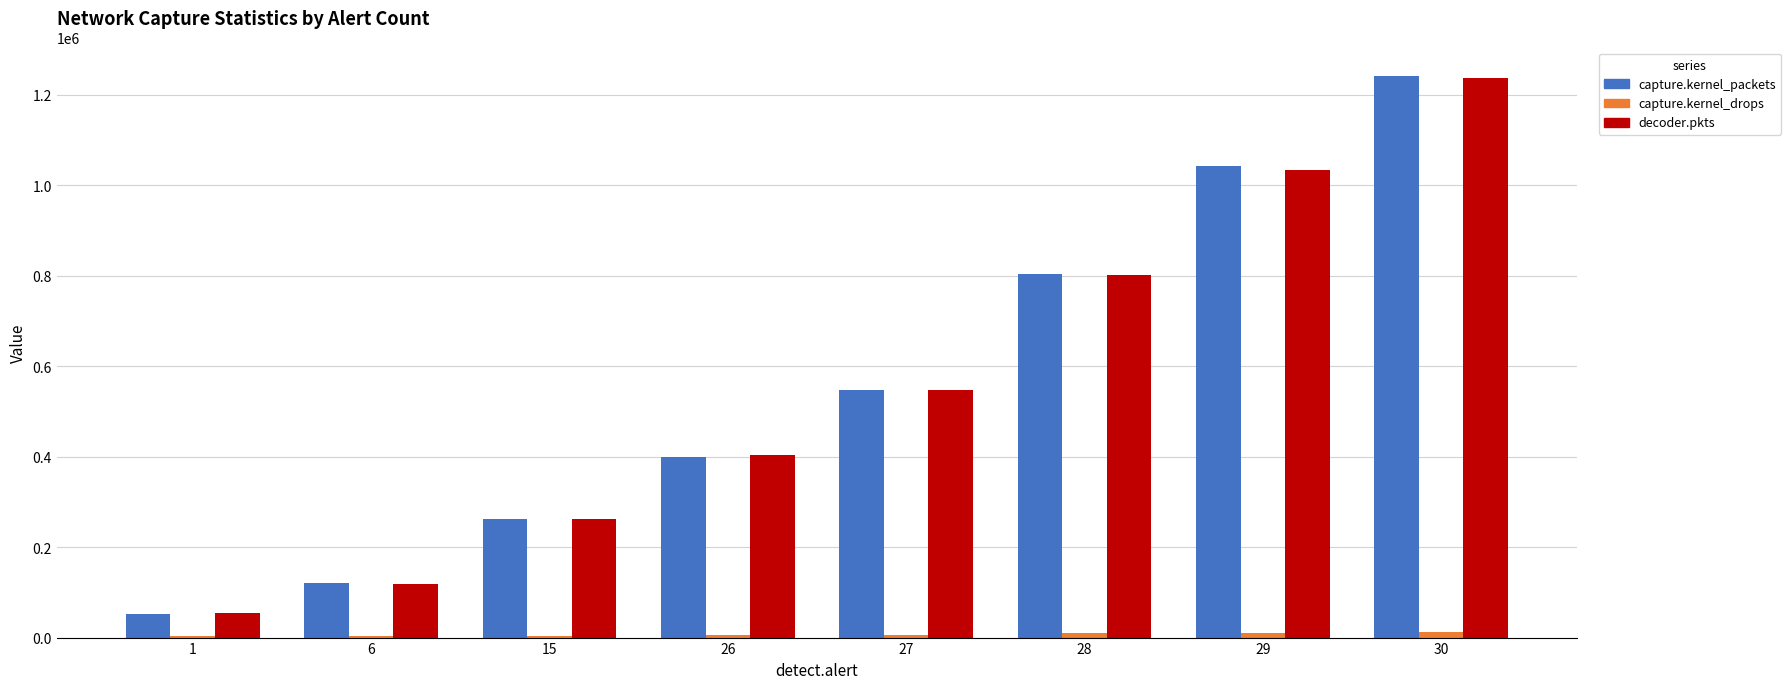

What is the maximum value shown in the chart?

1242661.0